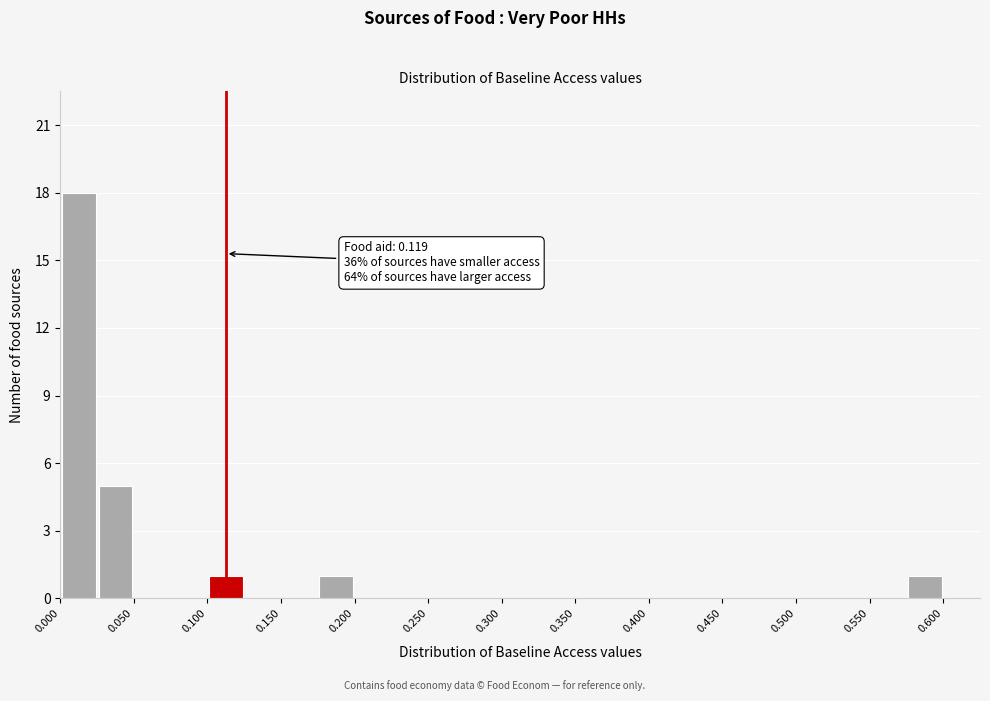

Over which range of the x-axis is the bar tallest?

0.000 to 0.025